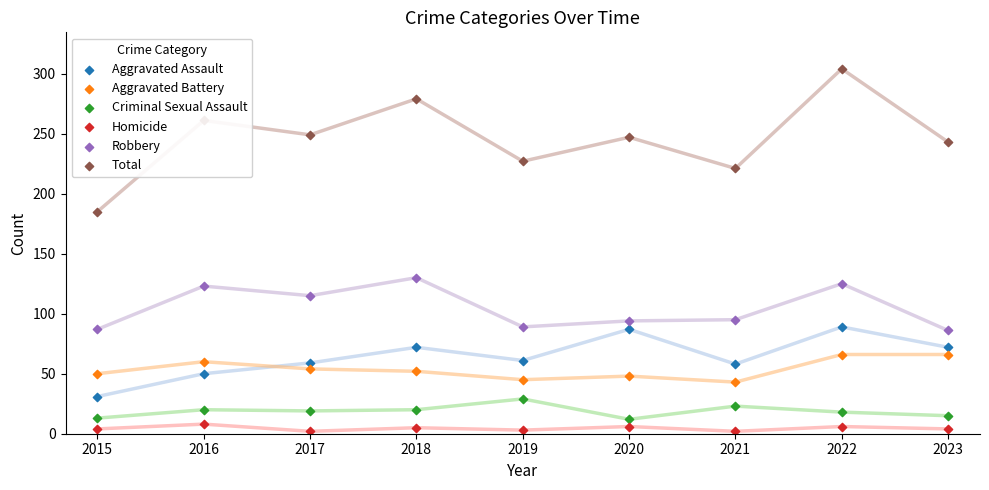

Which series reaches the minimum Y coordinate?

Homicide